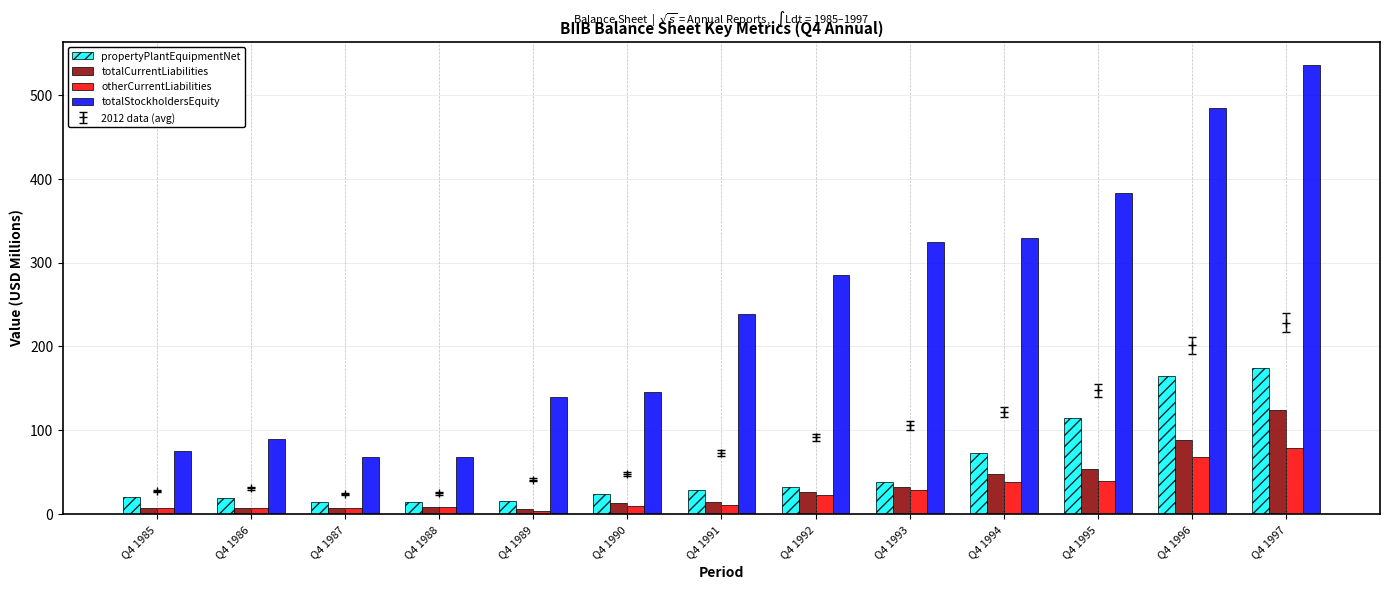

At Q4 1986, list the series in order from smallest to largest.

totalCurrentLiabilities, otherCurrentLiabilities, propertyPlantEquipmentNet, totalStockholdersEquity